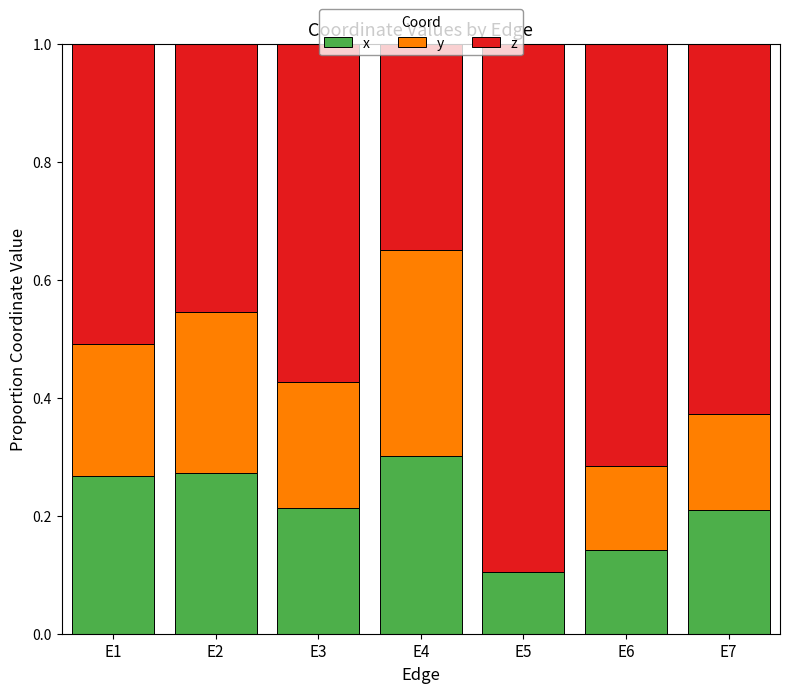

What are all the series names shown in the legend?

x, y, z